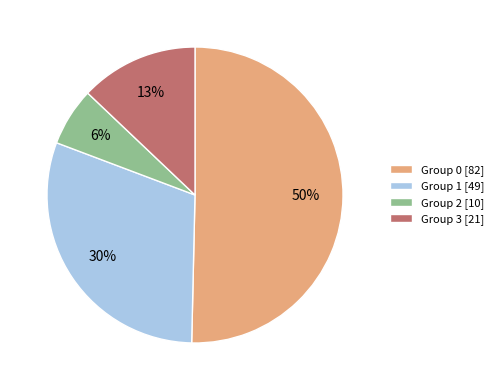

Do Group 2 [10] and Group 3 [21] together represent more than half of the pie?

No